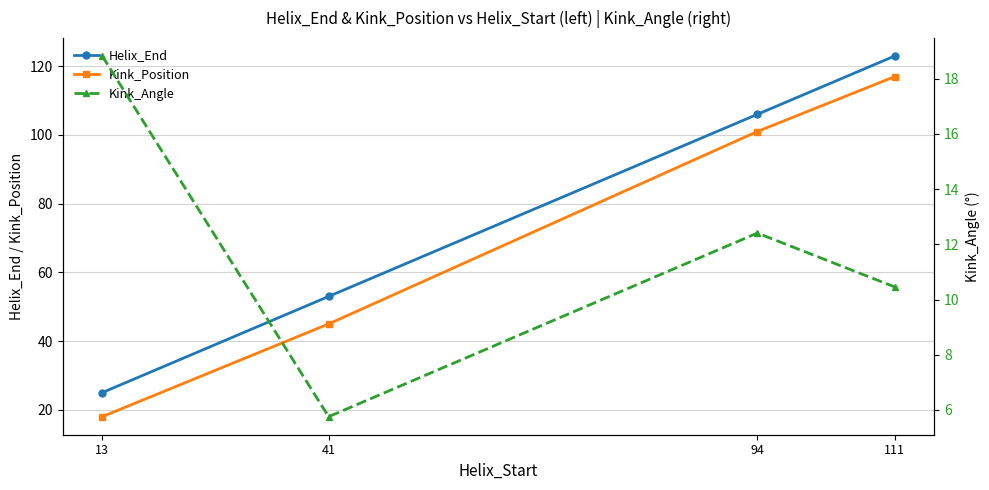

Reading left to right, list all the values displayed in this chart.

Helix_End: 25.0	53.0	106.0	123.0
Kink_Position: 18.0	45.0	101.0	117.0
Kink_Angle: 18.8	5.8	12.4	10.5